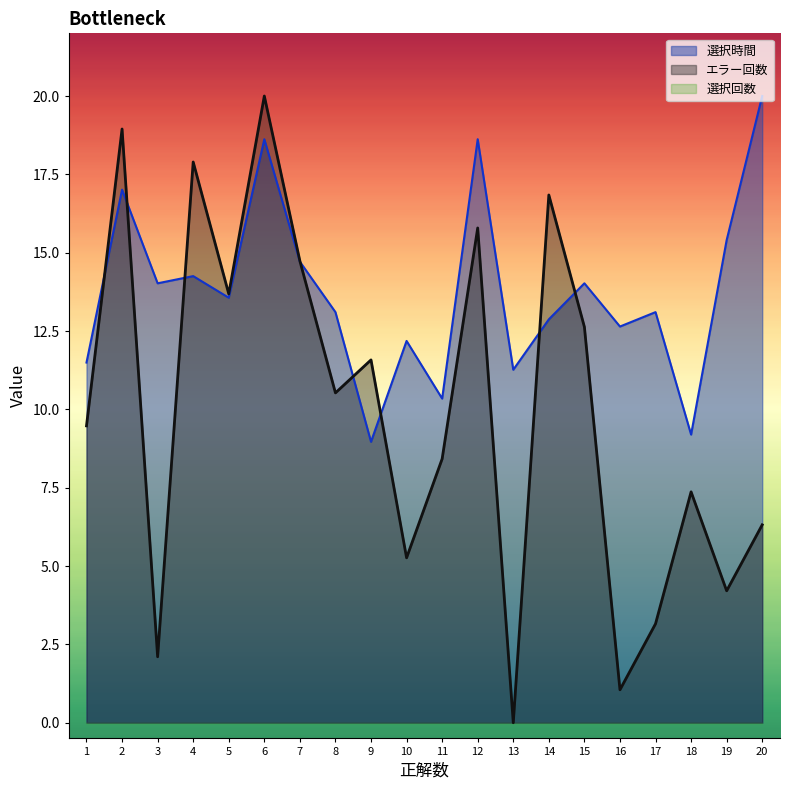

True or false: エラー回数 and 選択時間 intersect in this chart.

True